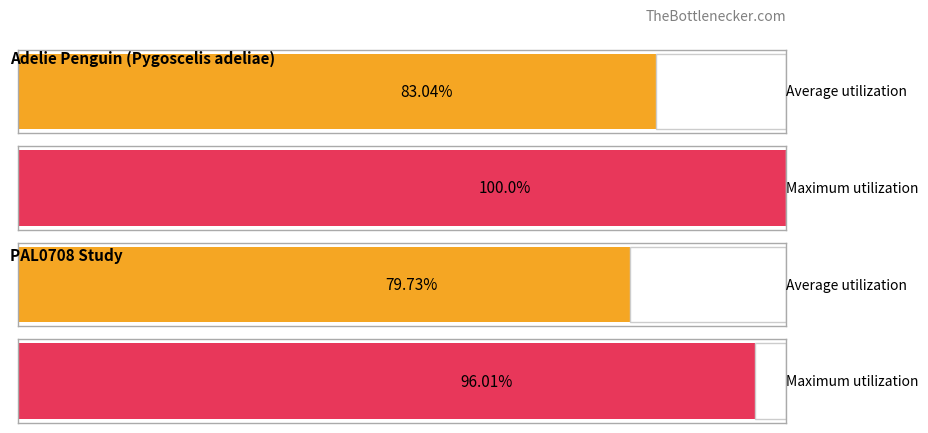

Which series has the widest spread of values?

Adelie Penguin (Pygoscelis adeliae)